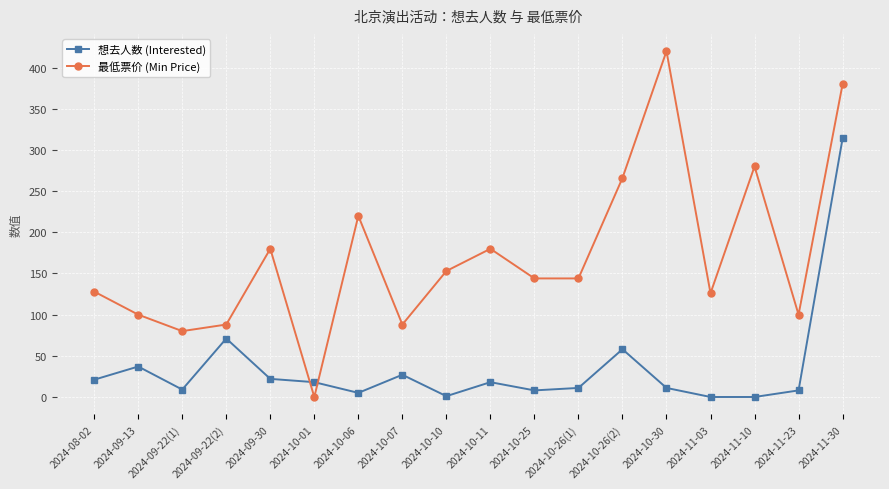

Between which two adjacent categories do 想去人数 (Interested) and 最低票价 (Min Price) first intersect?

2024-09-30 and 2024-10-01